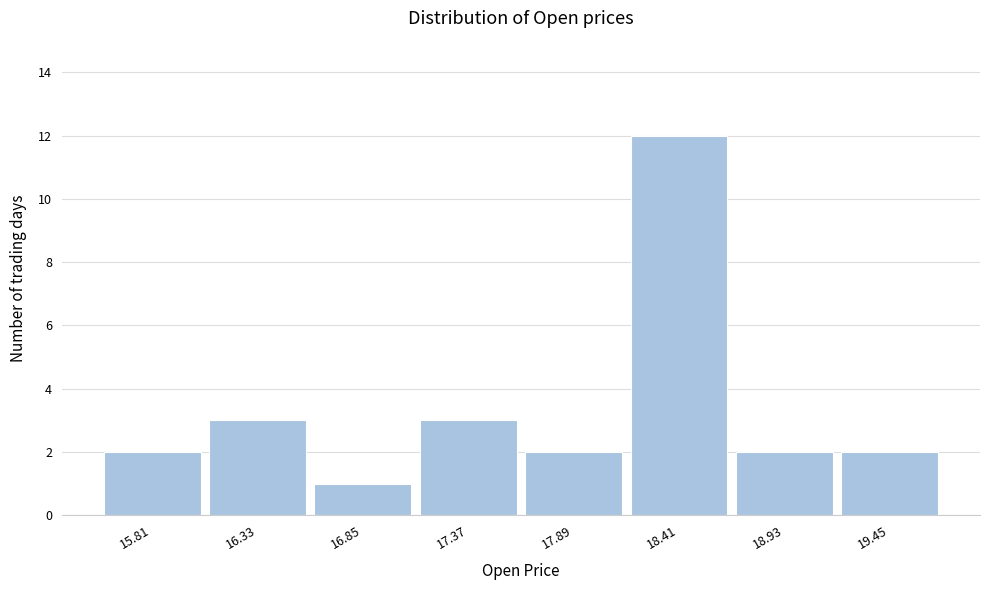

Reading left to right, extract all data points from this chart.

15.81=2	16.33=3	16.85=1	17.37=3	17.89=2	18.41=12	18.93=2	19.45=2